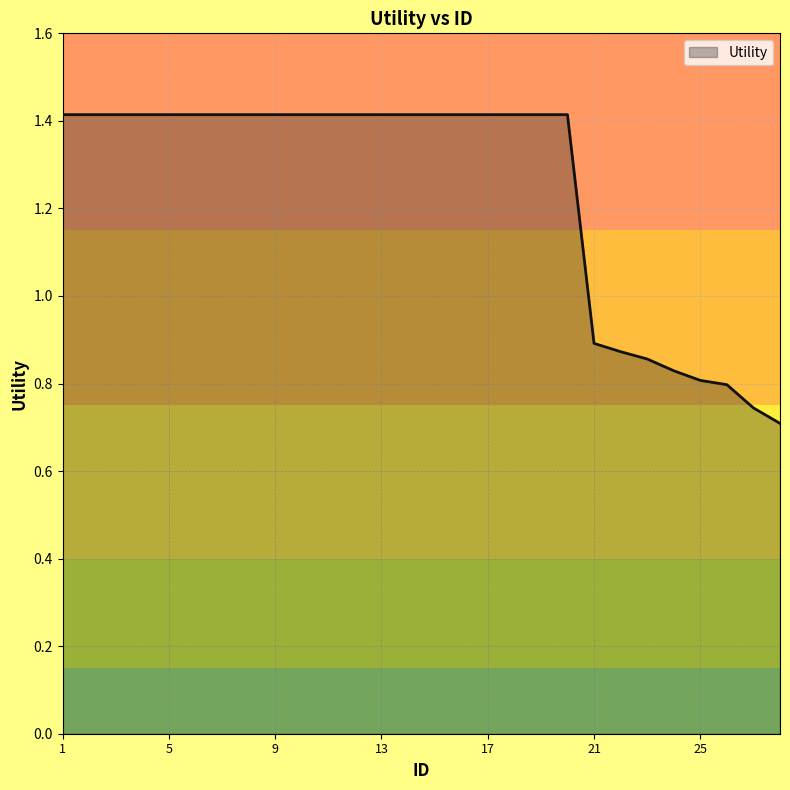

Count the number of data series in this chart.

1